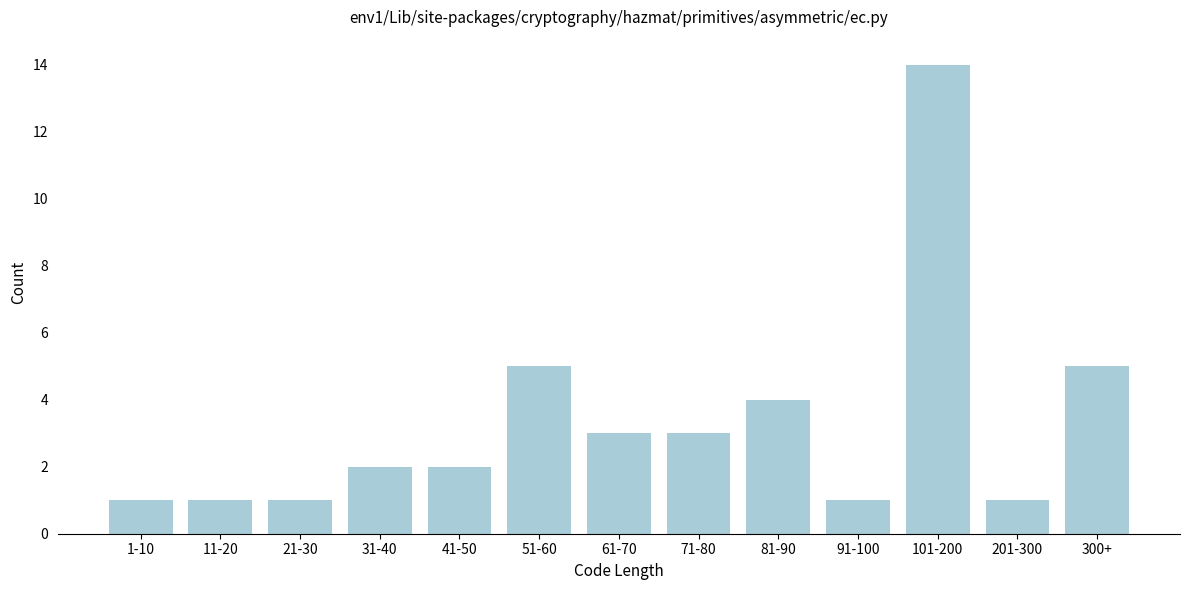

Reading left to right, list all the values displayed in this chart.

1-10=1	11-20=1	21-30=1	31-40=2	41-50=2	51-60=5	61-70=3	71-80=3	81-90=4	91-100=1	101-200=14	201-300=1	300+=5